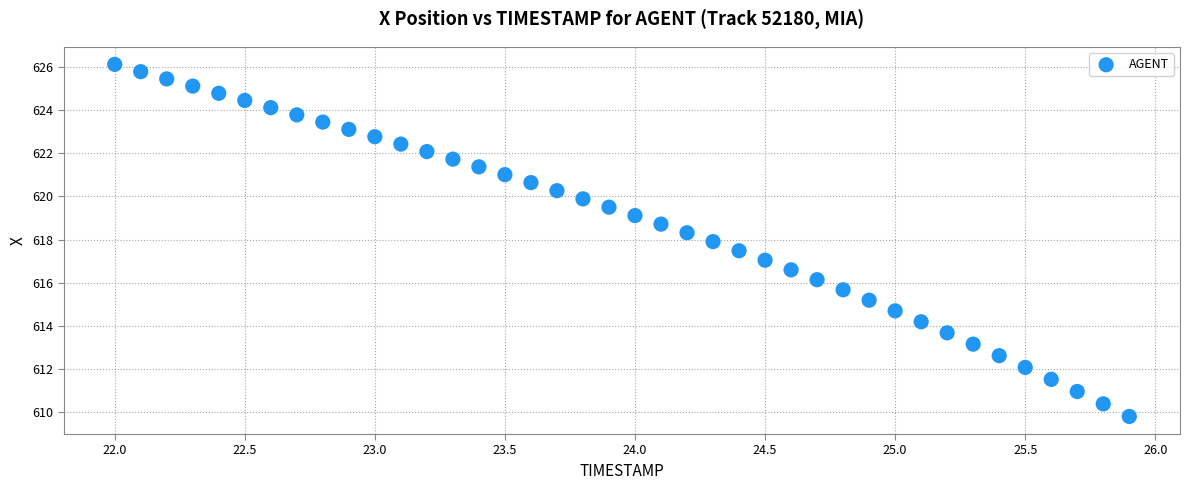

What is the range of X values (max minus min)?

3.9